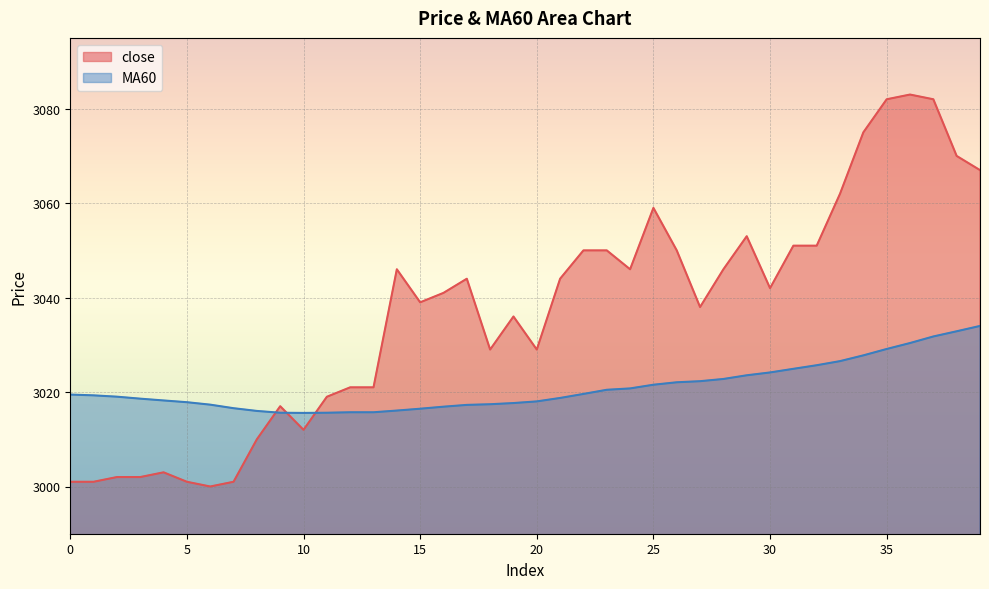

List the series in order of their peak value, highest first.

close, MA60